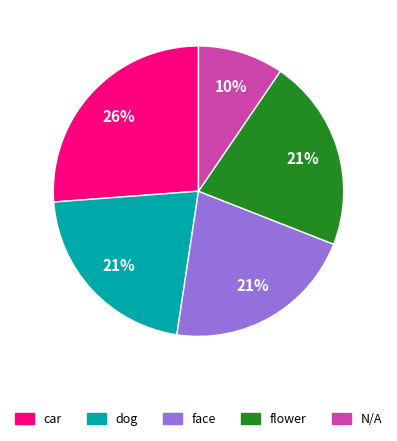

Does car account for over 50% of the chart?

No